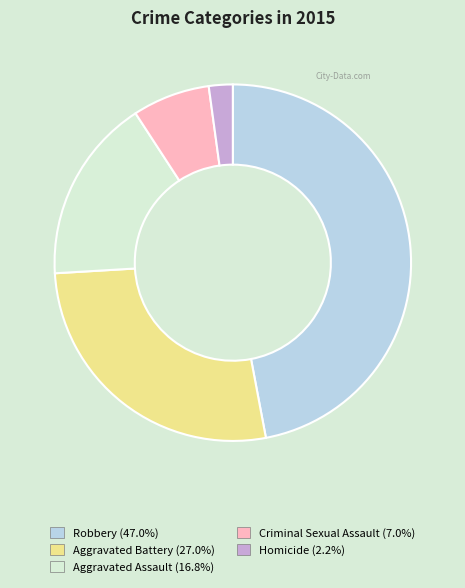

Do Homicide and Aggravated Assault together represent more than half of the pie?

No